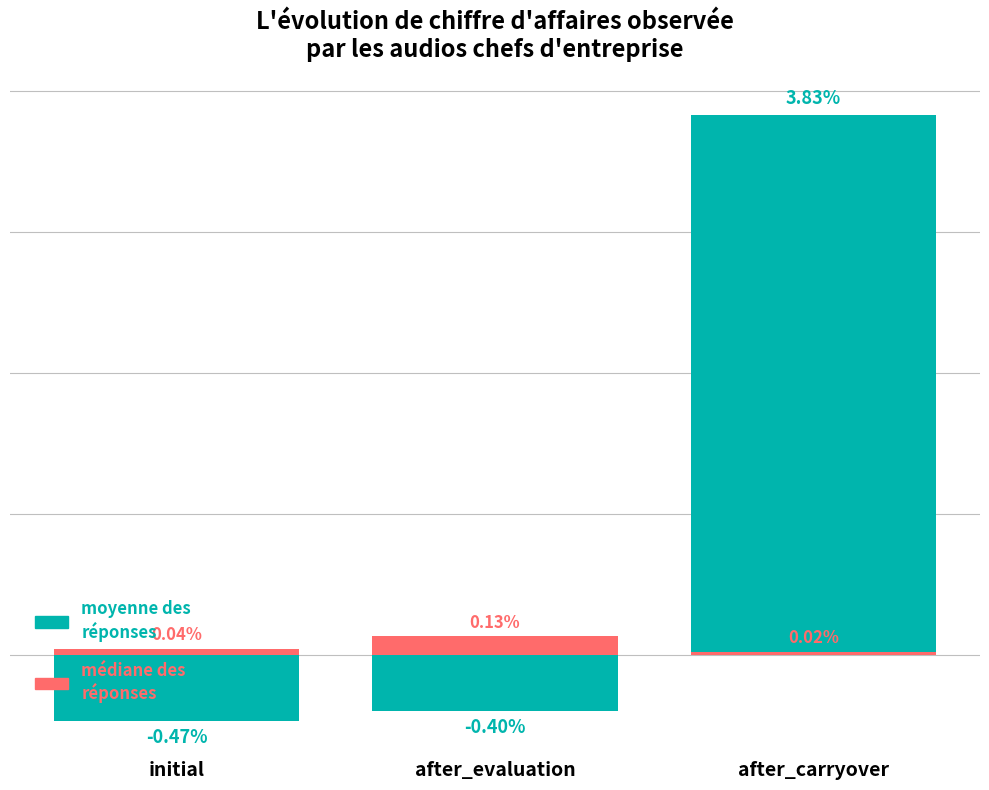

Count the mediane des reponses (output_checksum) values in the range 0 to 1.

3